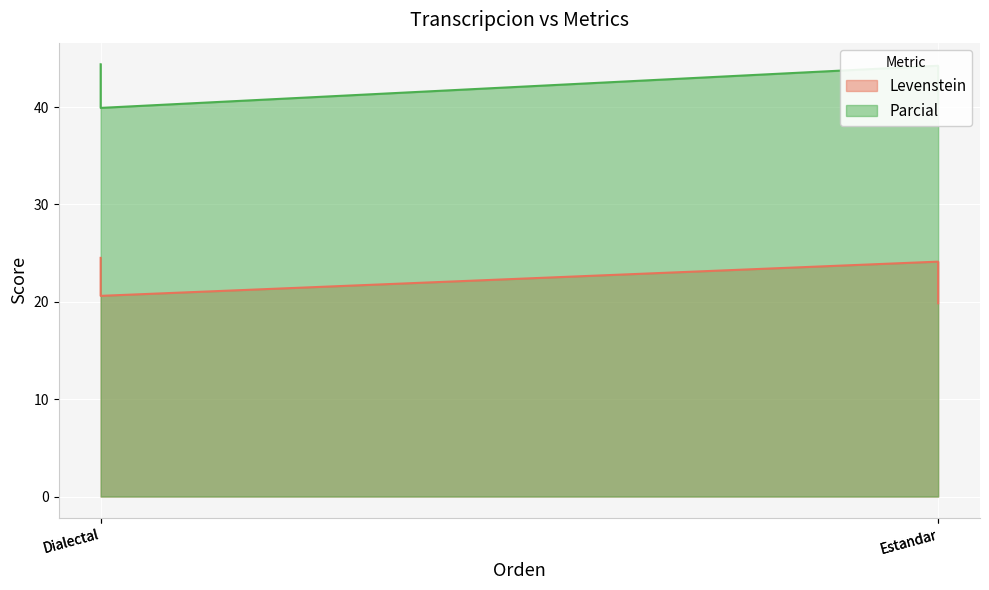

Reading left to right, what are all the values shown in this chart?

Levenstein: 24.5	20.6	24.1	19.8
Parcial: 44.4	39.9	44.2	40.3